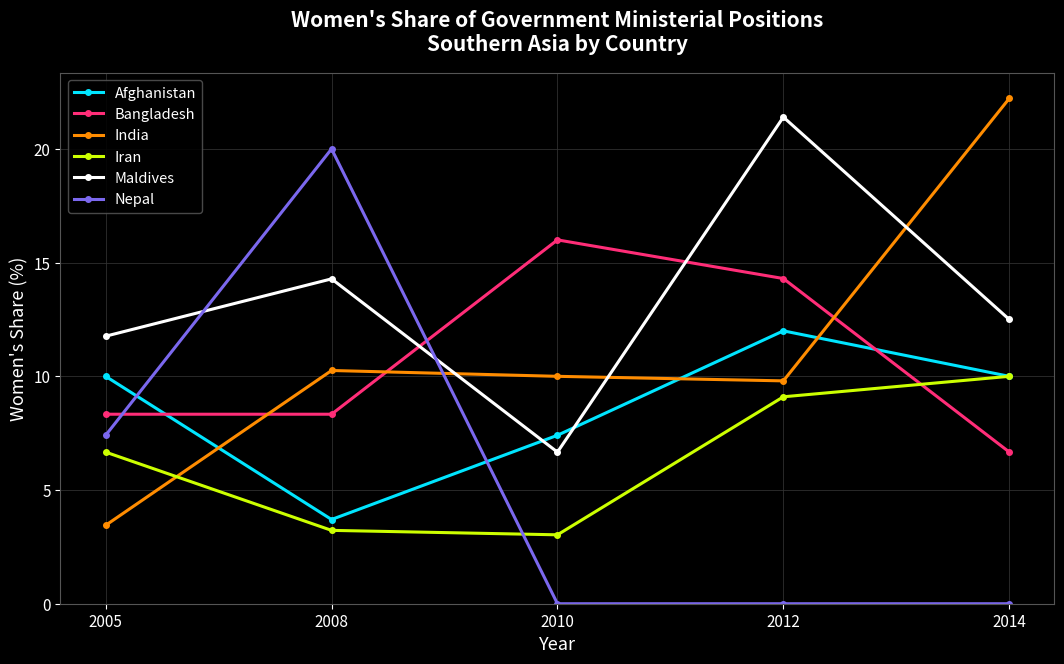

Rank the series at 2010 from lowest to highest value.

Nepal, Iran, Maldives, Afghanistan, India, Bangladesh